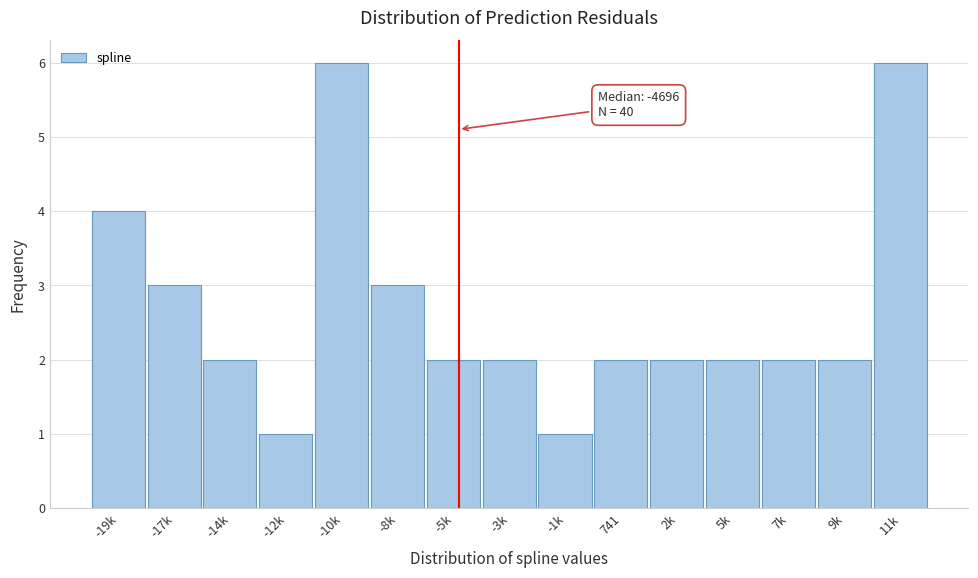

Reading right to left, extract all data points from this chart.

11k=6	9k=2	7k=2	5k=2	2k=2	741=2	-1k=1	-3k=2	-5k=2	-8k=3	-10k=6	-12k=1	-14k=2	-17k=3	-19k=4